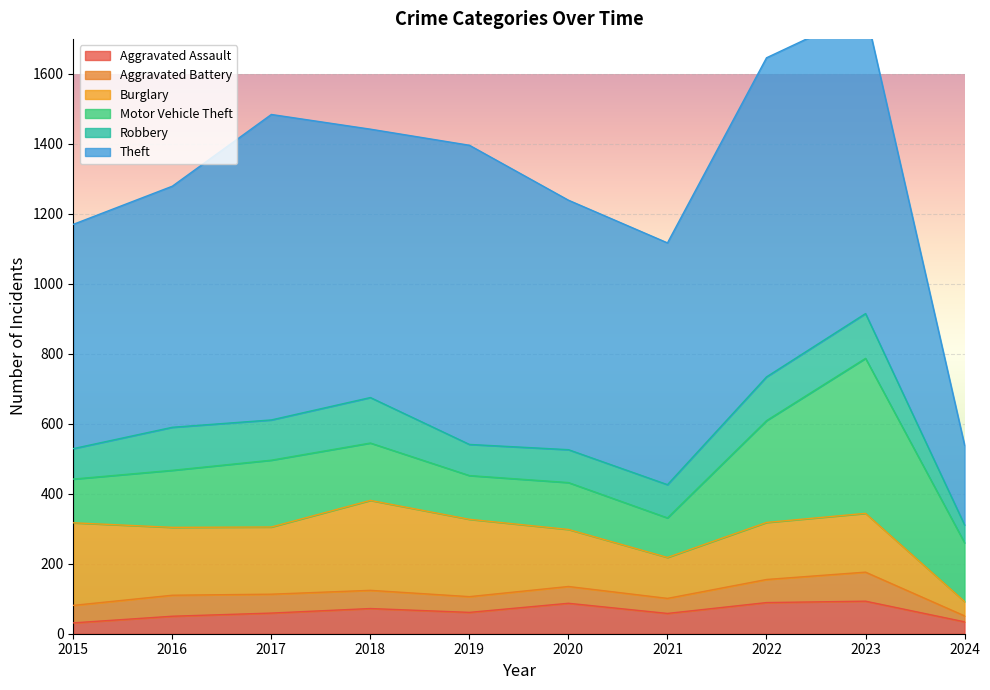

What is the smallest value displayed?

17